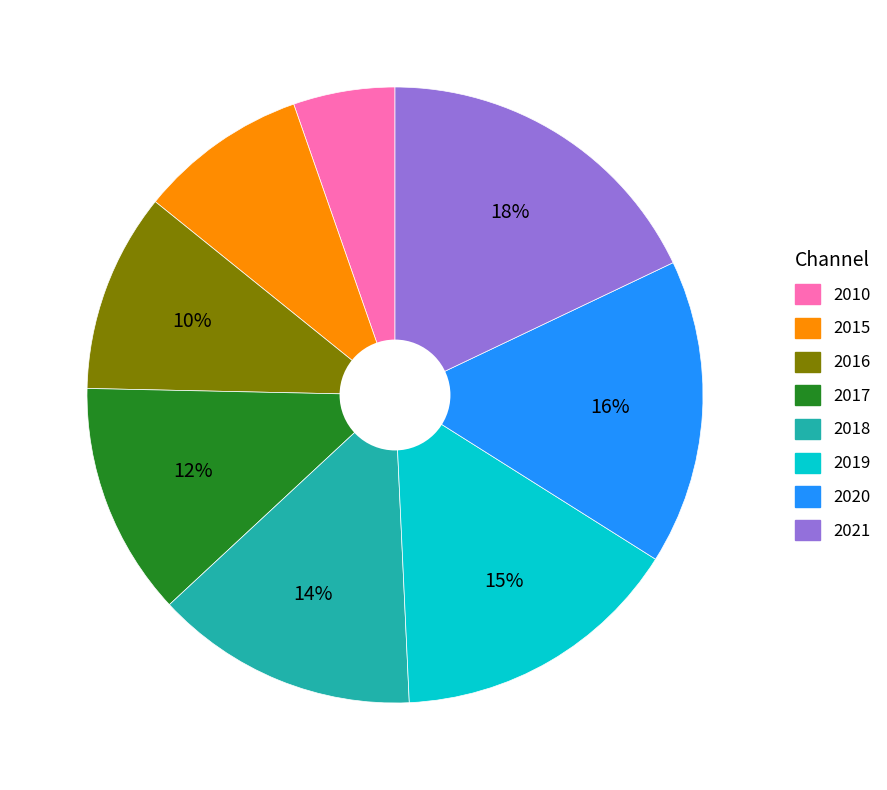

Count the number of slices in the pie.

8